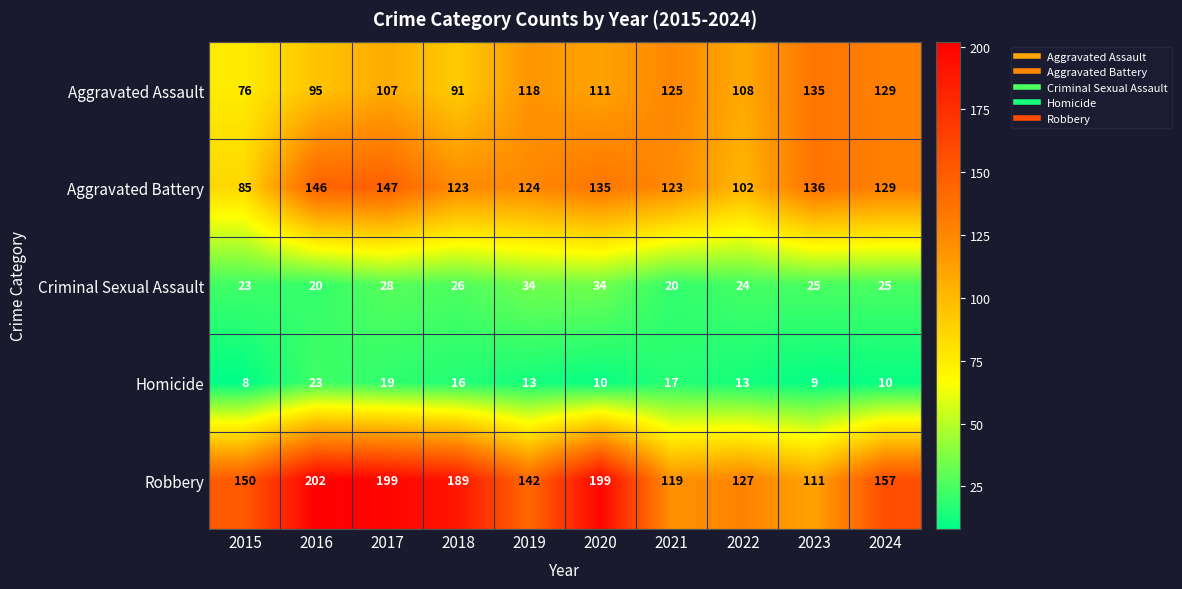

What is the average value of the Aggravated Battery series?

125